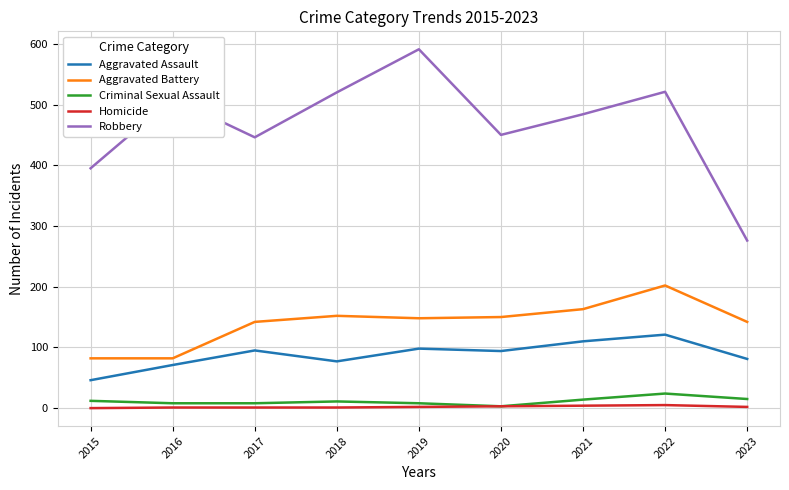

What is the difference between the Robbery values at 2022 and 2015?

126